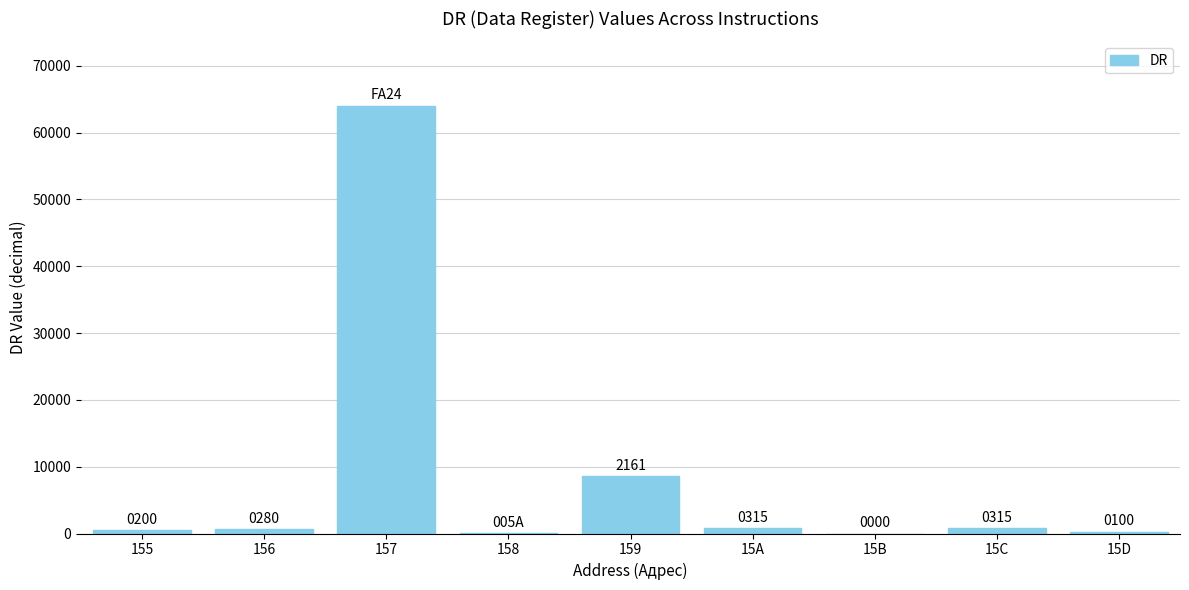

The chart shows a value of 90 at 158. True or false?

True